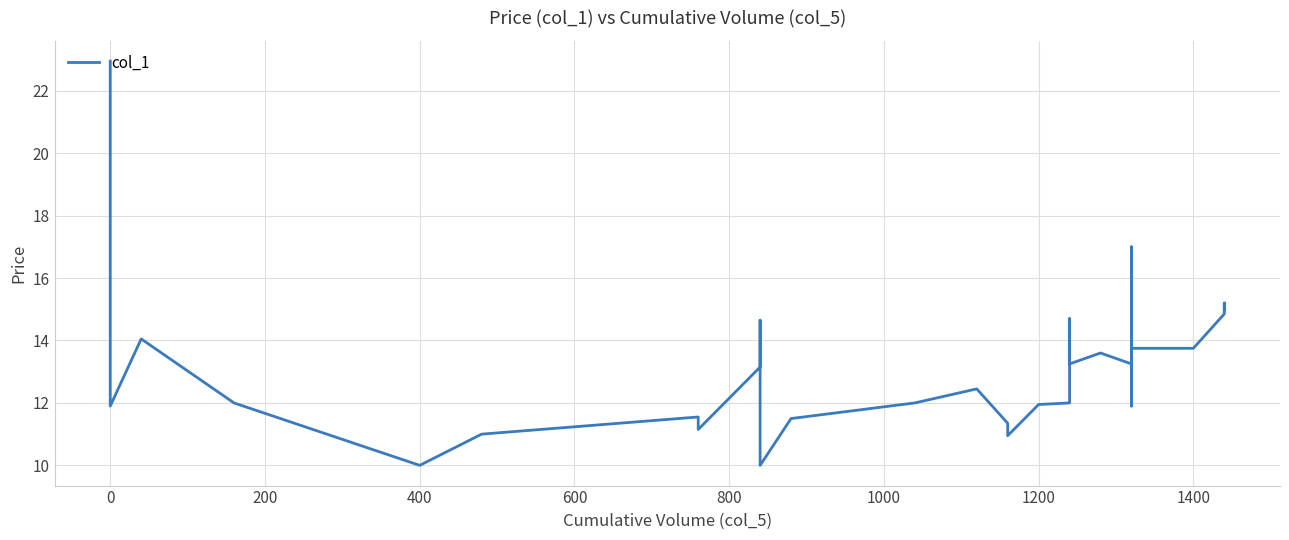

Count the number of categories in the chart.

39